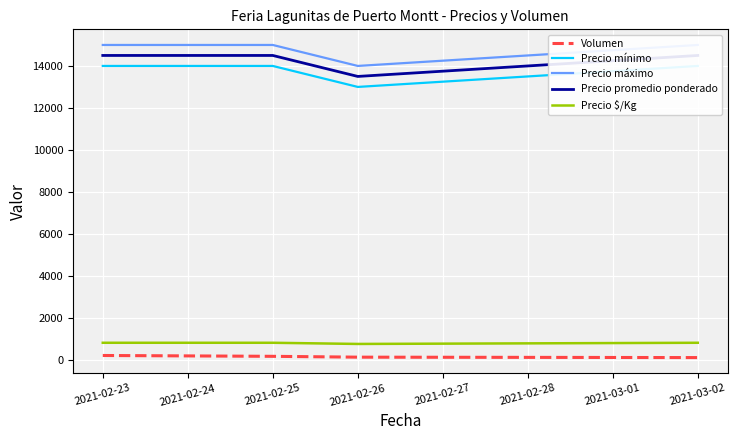

Reading left to right, list all the values displayed in this chart.

Volumen: 200	160	120	100
Precio mínimo: 14000	14000	13000	14000
Precio máximo: 15000	15000	14000	15000
Precio promedio ponderado: 14500	14500	13500	14500
Precio $/Kg: 806	806	750	806